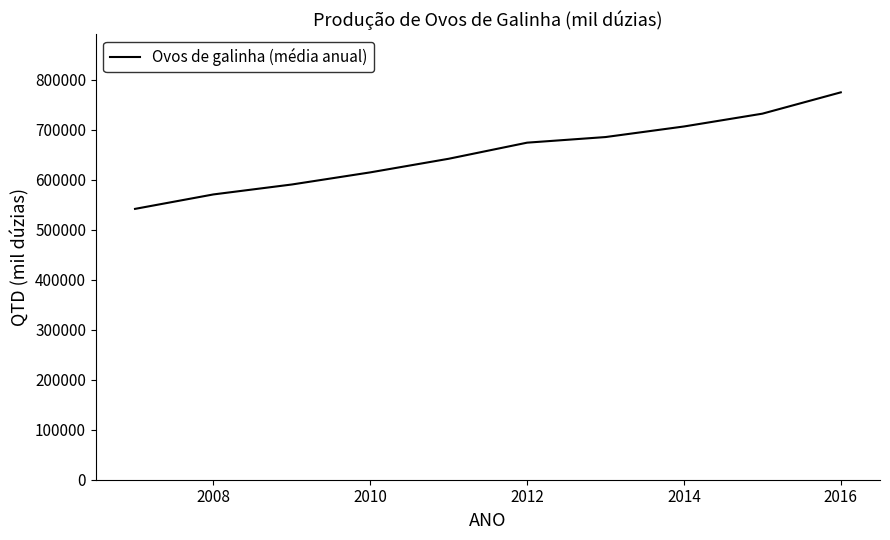

What is the smallest value displayed?

541476.5